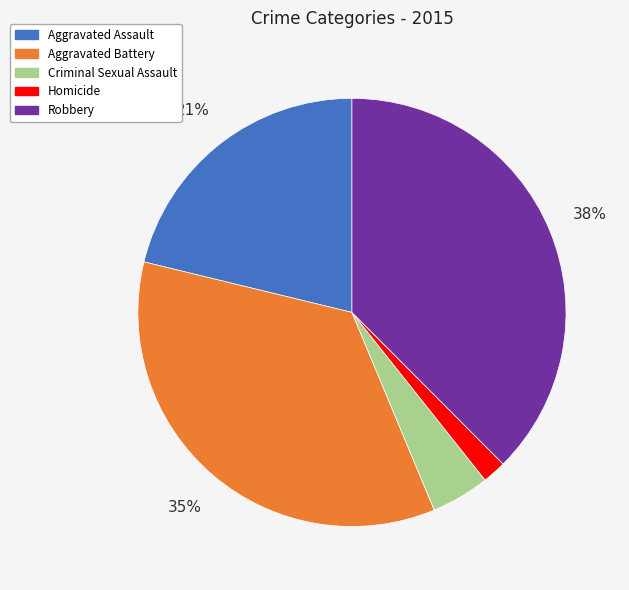

Which slice is the largest?

Robbery